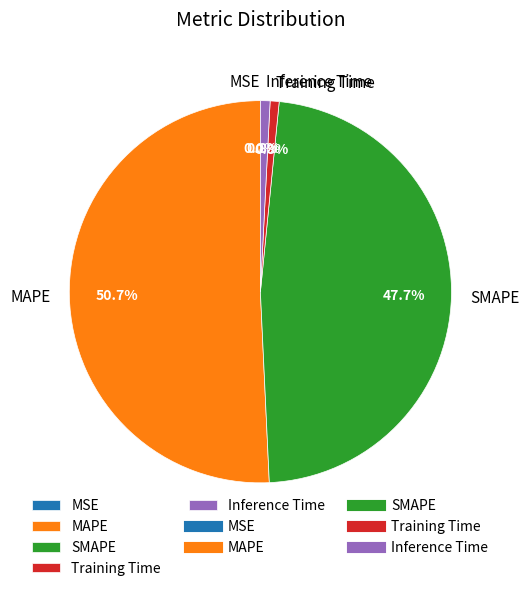

Which slice is the largest?

MAPE